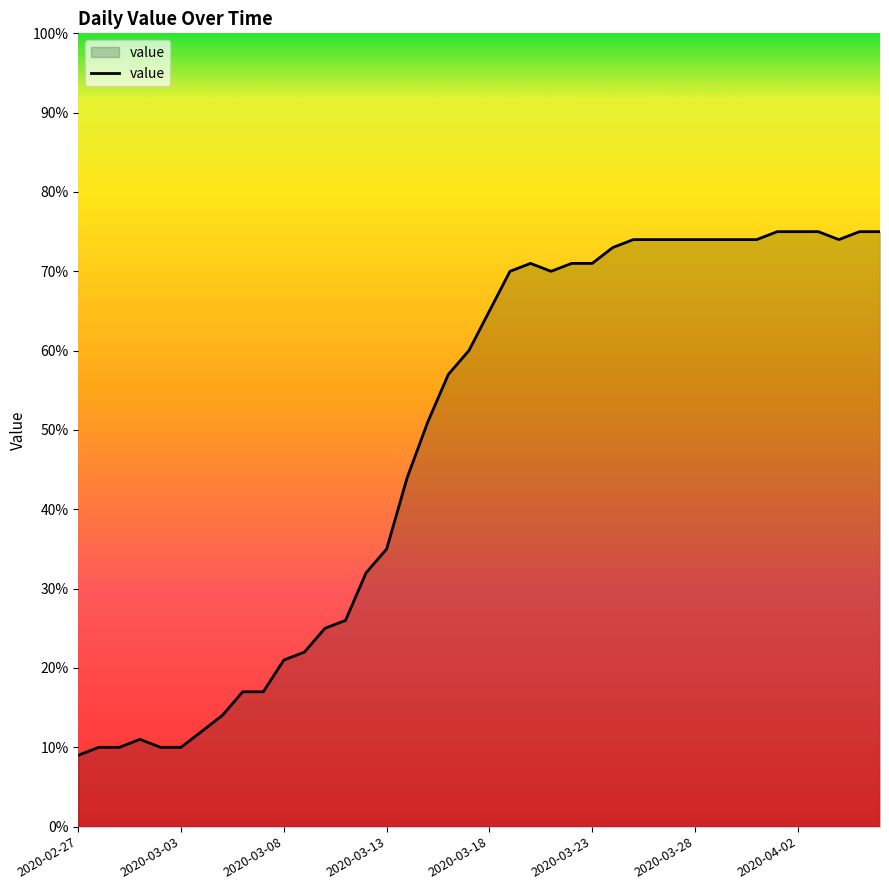

What is the difference between the maximum and minimum values?

66